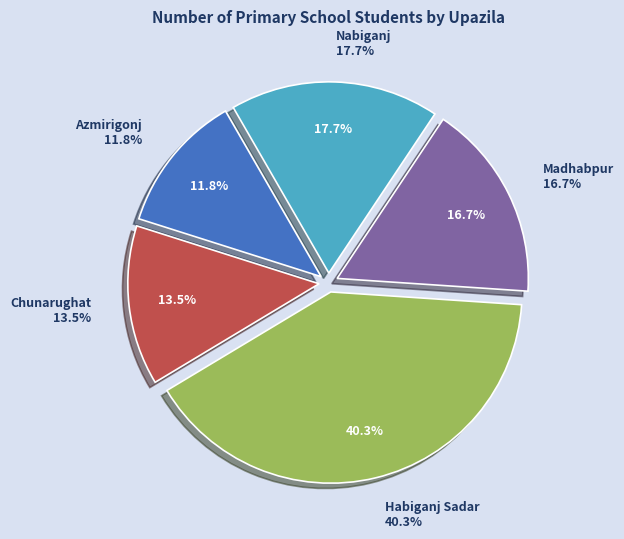

Which category has the biggest portion of the pie?

Habiganj Sadar